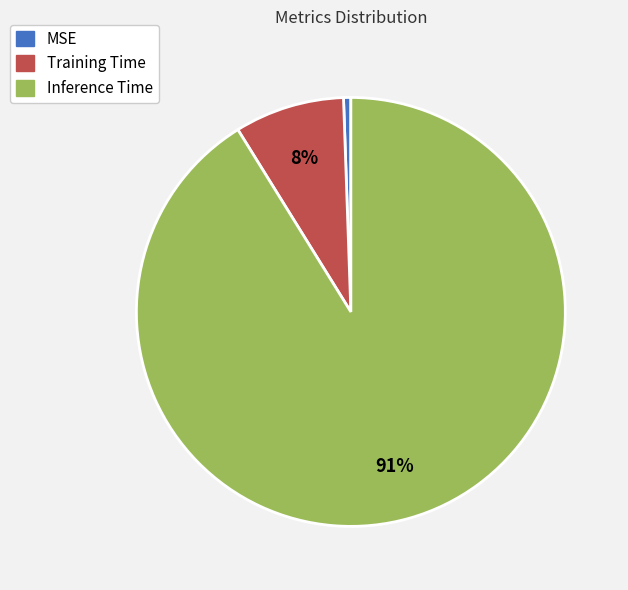

Combined, do Inference Time and MSE account for over 50%?

Yes